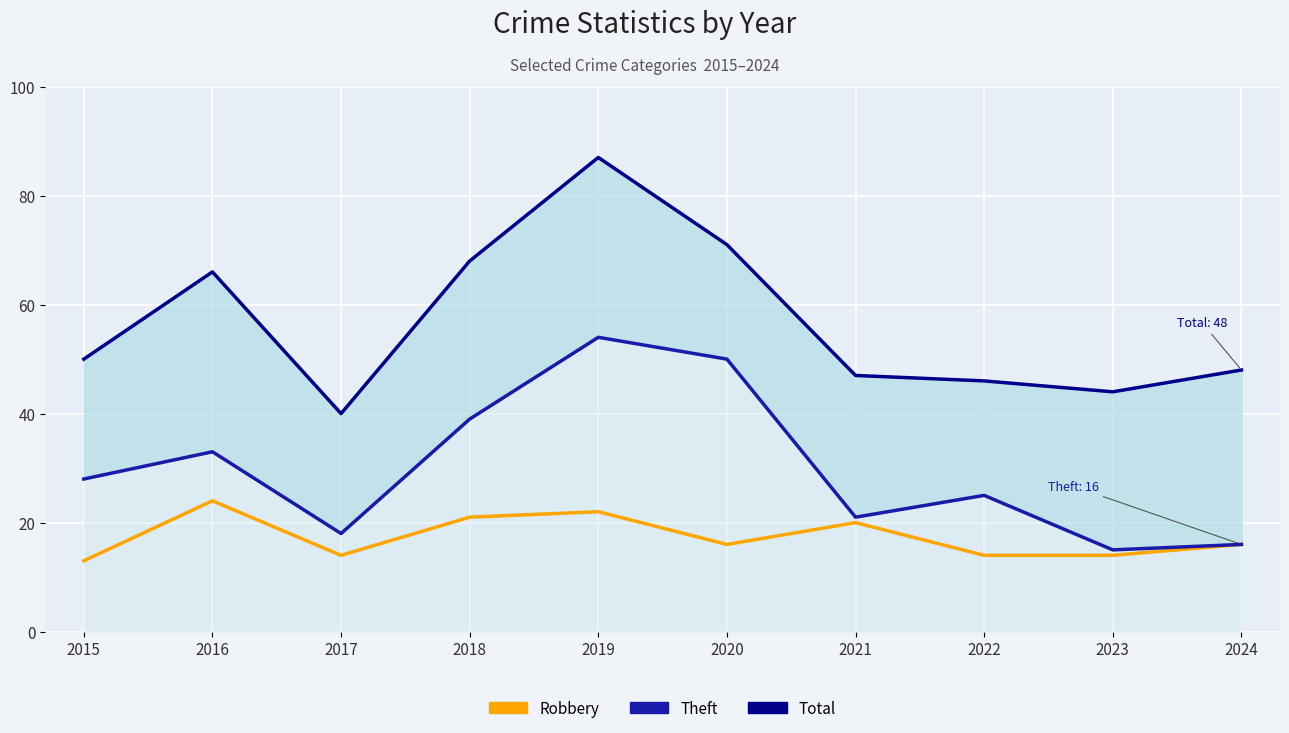

What is the highest value of the Theft series?

54